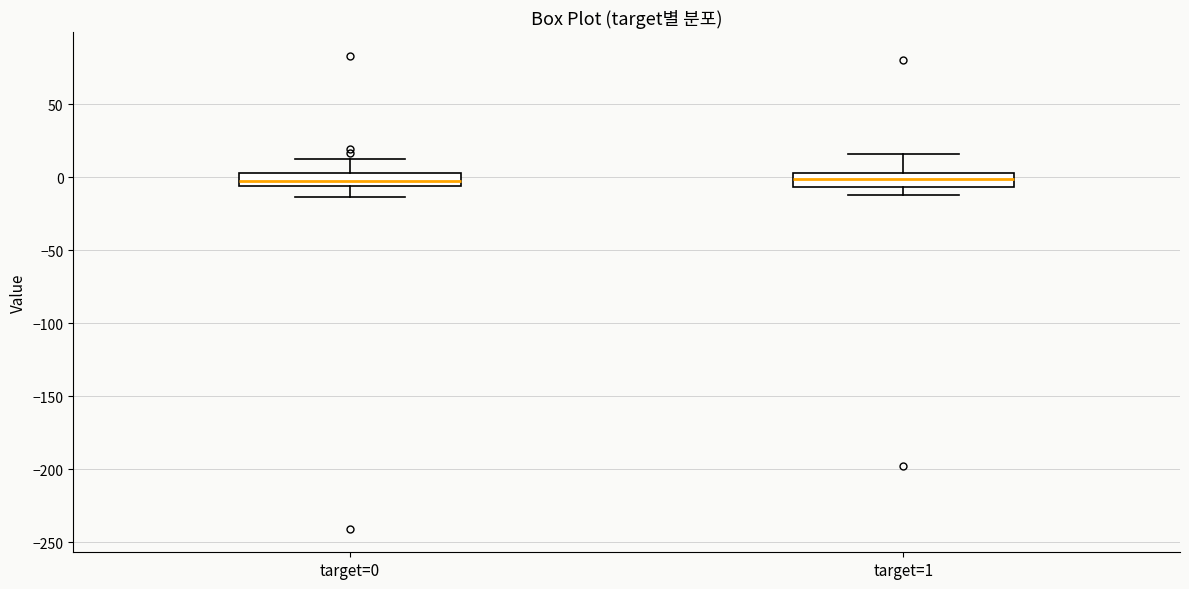

Where does the upper whisker of the box for target=1 end on the y-axis? The values are not printed on the chart, so give them approximately, as read against the axis.

15